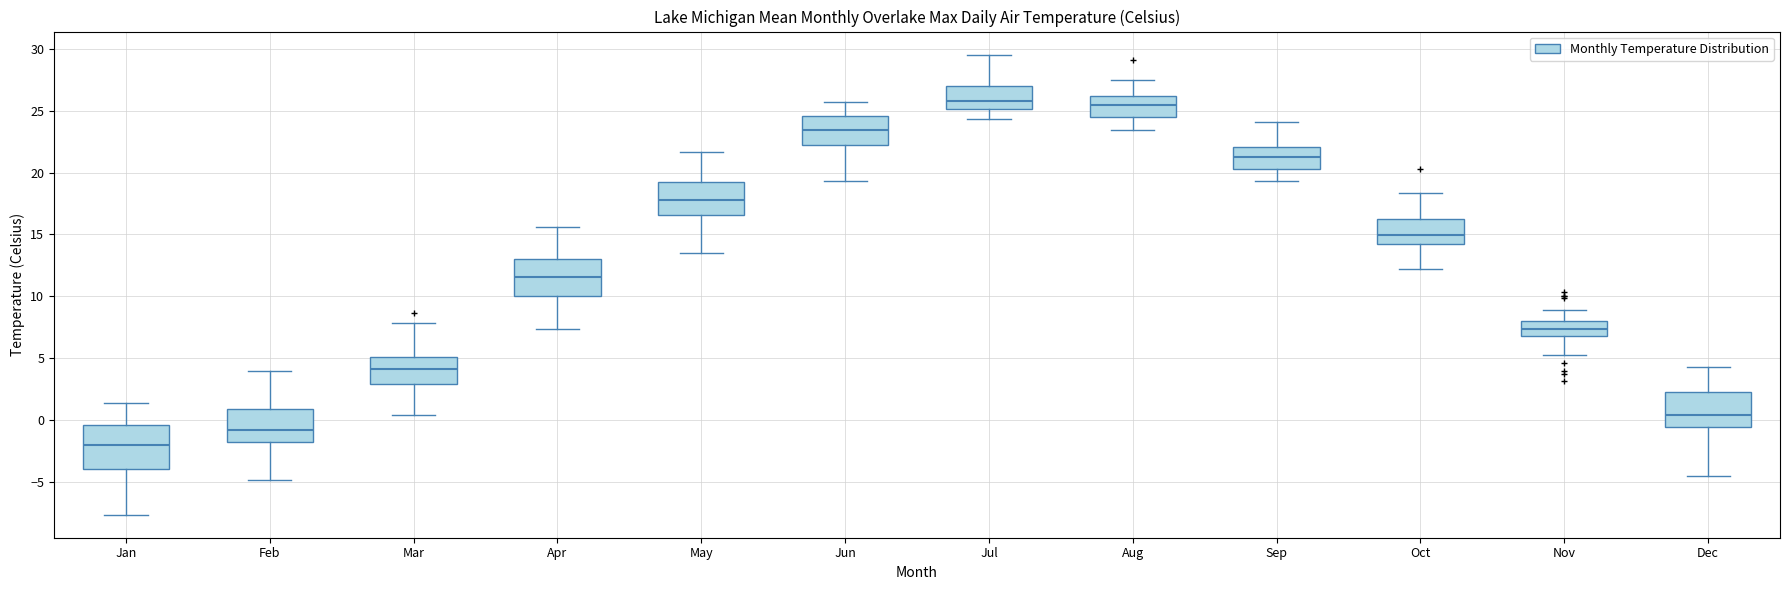

Which box is the tallest, from its lower edge to its upper edge?

Jan